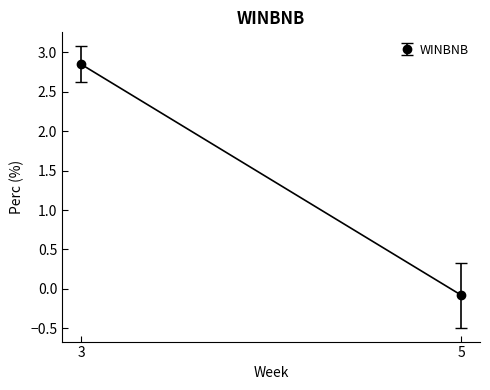

Does the chart have visible grid lines?

No